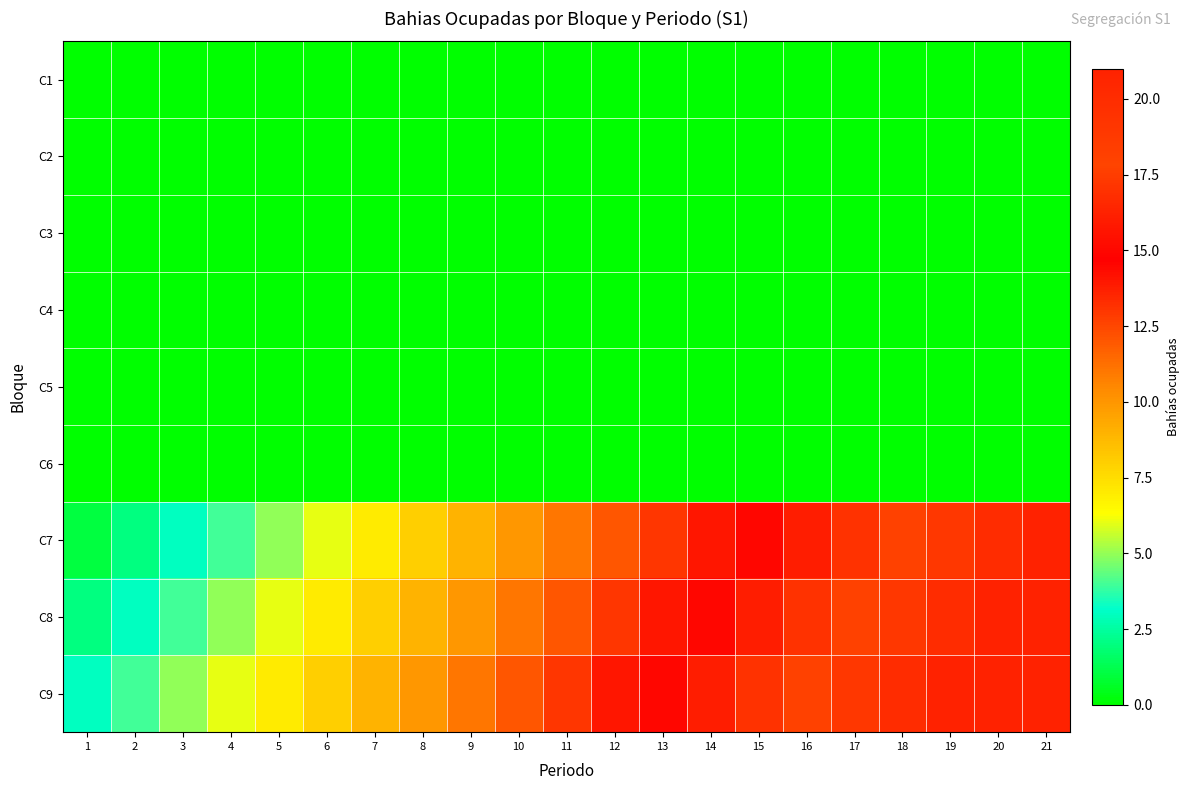

Reading right to left, extract all data points from this chart.

C1: 21=0	20=0	19=0	18=0	17=0	16=0	15=0	14=0	13=0	12=0	11=0	10=0	9=0	8=0	7=0	6=0	5=0	4=0	3=0	2=0	1=0
C2: 21=0	20=0	19=0	18=0	17=0	16=0	15=0	14=0	13=0	12=0	11=0	10=0	9=0	8=0	7=0	6=0	5=0	4=0	3=0	2=0	1=0
C3: 21=0	20=0	19=0	18=0	17=0	16=0	15=0	14=0	13=0	12=0	11=0	10=0	9=0	8=0	7=0	6=0	5=0	4=0	3=0	2=0	1=0
C4: 21=0	20=0	19=0	18=0	17=0	16=0	15=0	14=0	13=0	12=0	11=0	10=0	9=0	8=0	7=0	6=0	5=0	4=0	3=0	2=0	1=0
C5: 21=0	20=0	19=0	18=0	17=0	16=0	15=0	14=0	13=0	12=0	11=0	10=0	9=0	8=0	7=0	6=0	5=0	4=0	3=0	2=0	1=0
C6: 21=0	20=0	19=0	18=0	17=0	16=0	15=0	14=0	13=0	12=0	11=0	10=0	9=0	8=0	7=0	6=0	5=0	4=0	3=0	2=0	1=0
C7: 21=21	20=20	19=19	18=18	17=17	16=16	15=15	14=14	13=13	12=12	11=11	10=10	9=9	8=8	7=7	6=6	5=5	4=4	3=3	2=2	1=1
C8: 21=21	20=21	19=20	18=19	17=18	16=17	15=16	14=15	13=14	12=13	11=12	10=11	9=10	8=9	7=8	6=7	5=6	4=5	3=4	2=3	1=2
C9: 21=21	20=21	19=21	18=20	17=19	16=18	15=17	14=16	13=15	12=14	11=13	10=12	9=11	8=10	7=9	6=8	5=7	4=6	3=5	2=4	1=3